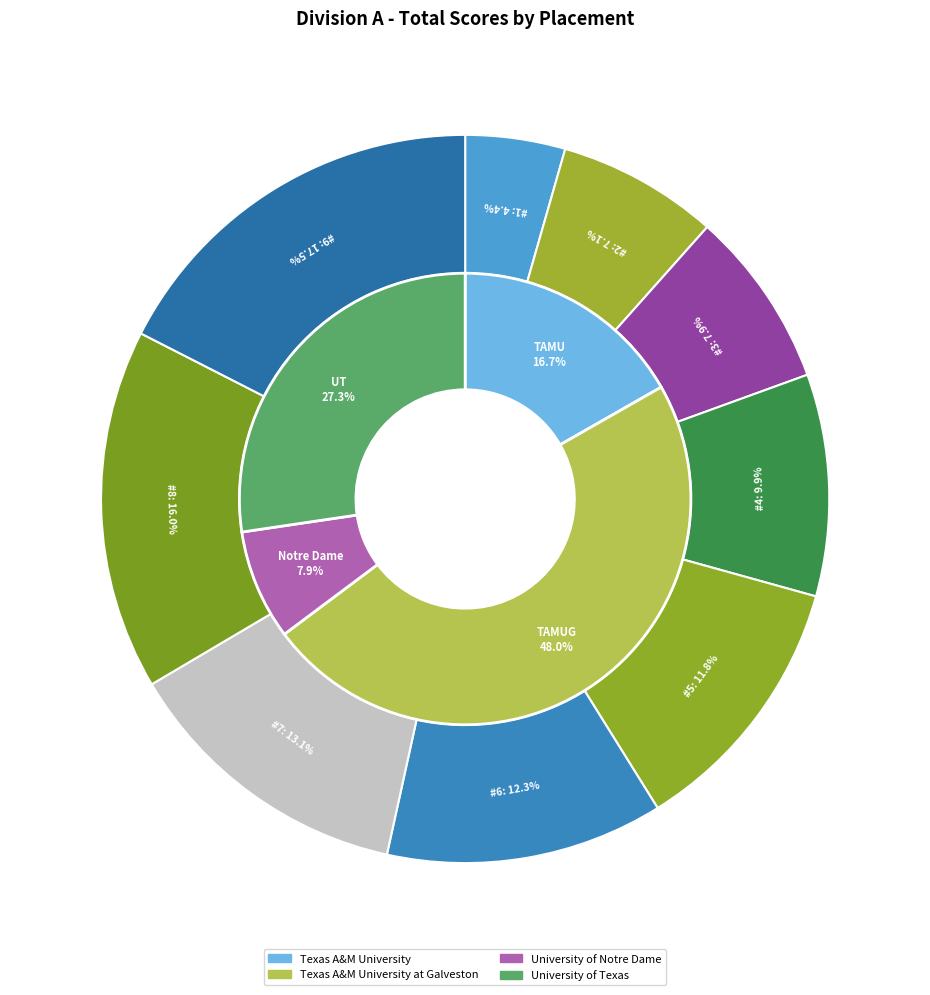

Rank the categories by value from lowest to highest.

1, 2, 3, 4, 5, 6, 7, 8, 9